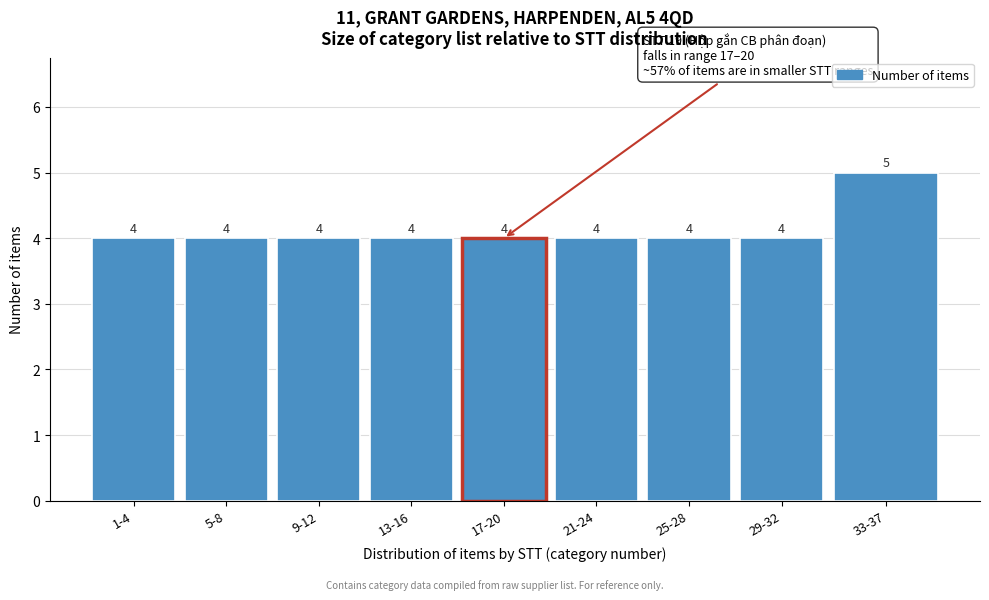

Reading left to right, extract all data points from this chart.

1-4=4	5-8=4	9-12=4	13-16=4	17-20=4	21-24=4	25-28=4	29-32=4	33-37=5